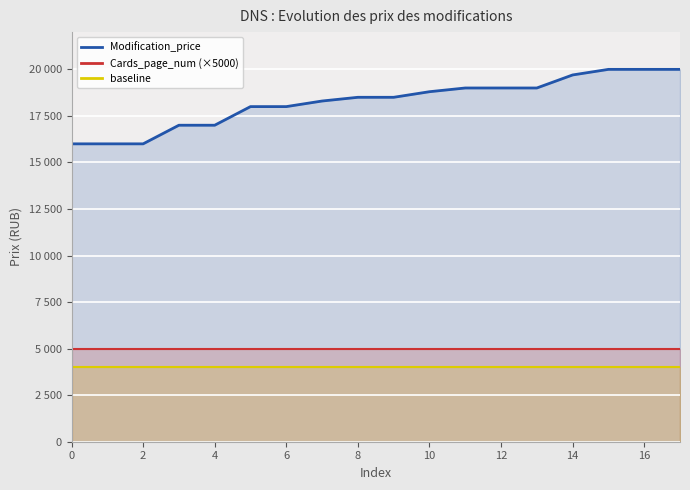

Rank the series by their maximum value, from highest to lowest.

Modification_price, Cards_page_num (×5000), baseline